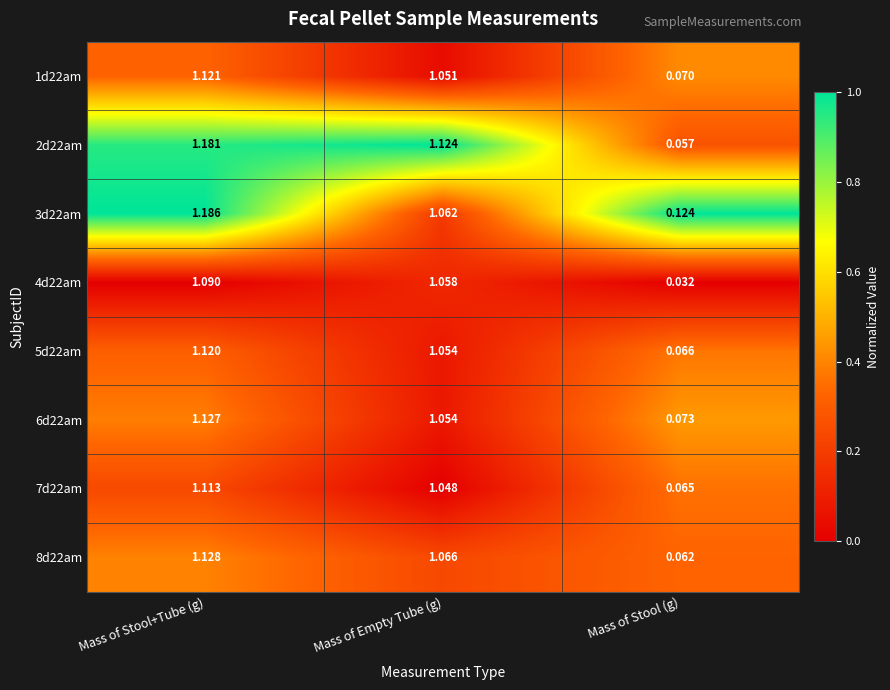

At which label is 5d22am closest to 0?

Mass of Stool (g)